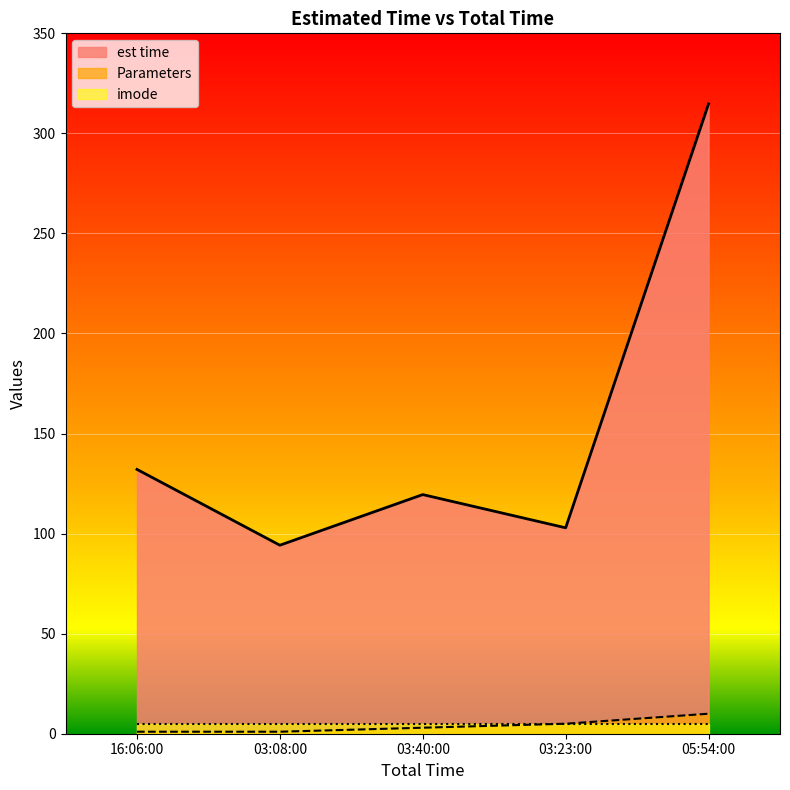

Is the value of est time at 05:54:00 greater than the value of Parameters at 03:08:00?

Yes